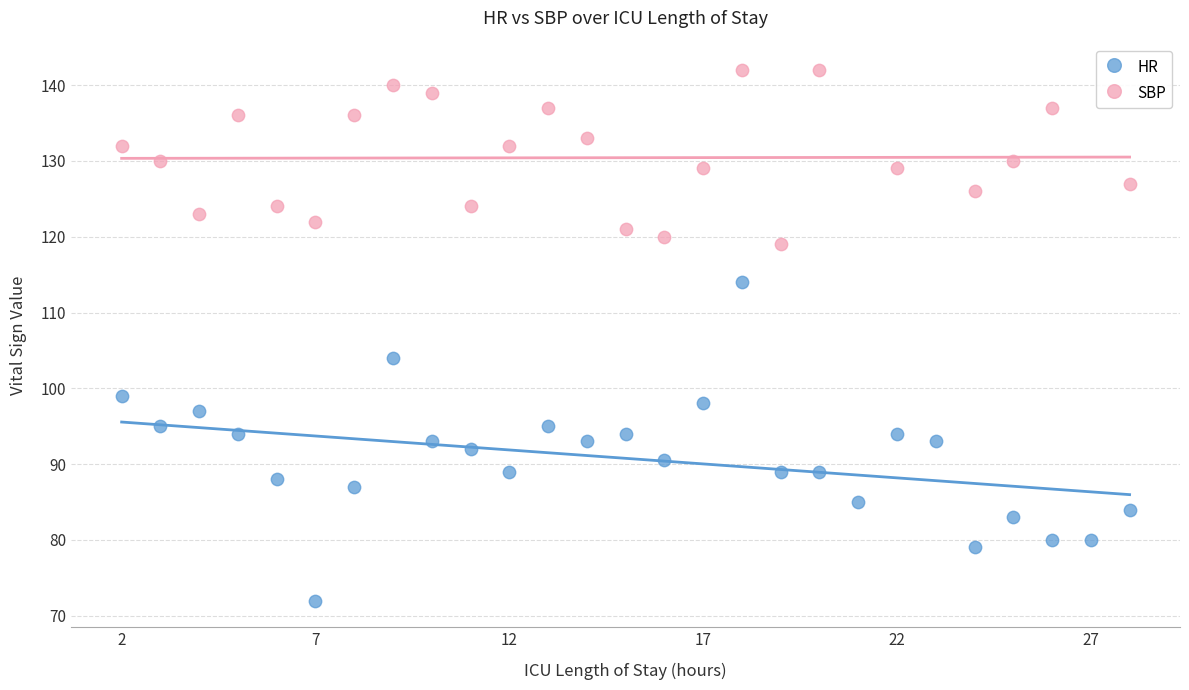

Which series contains the lowest Y value?

HR